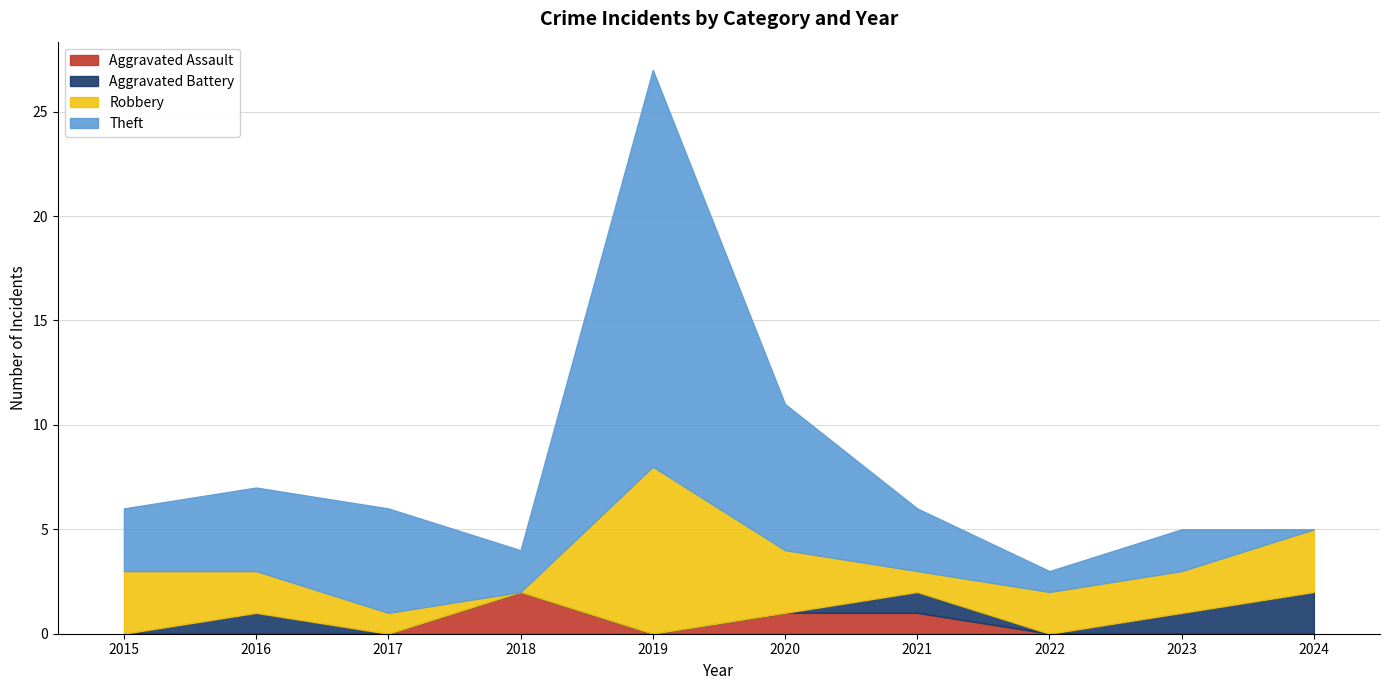

Is it true that Aggravated Battery equals 1 at 2016?

True